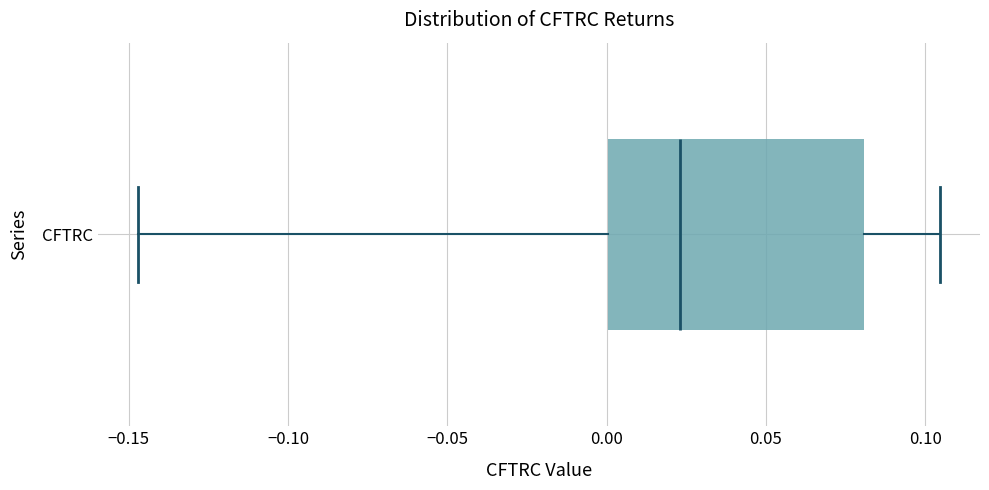

Read this box plot against the x-axis: the position of the median line, the range covered by the box, and the ends of both whiskers. The values are not printed on the chart, so give them approximately, as read against the axis.

median 0.025, box 0.000 to 0.080, whiskers -0.145 to 0.105